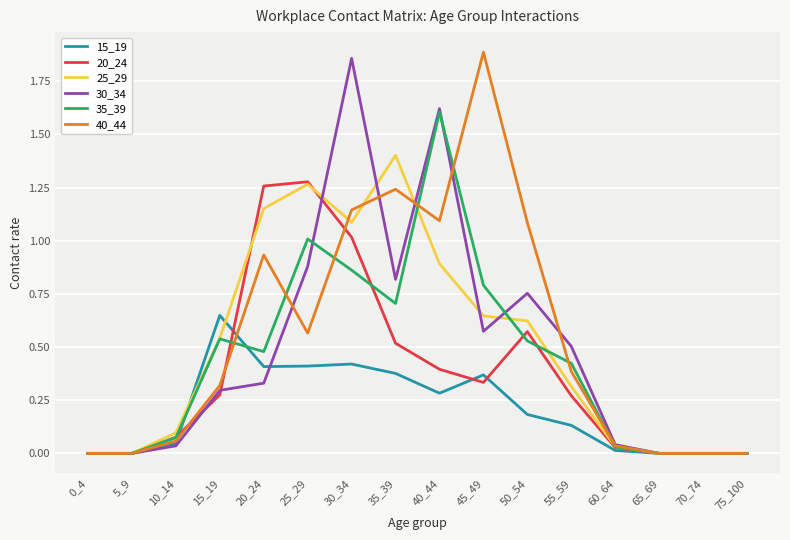

Which category has the highest value in the 15_19 series?

15_19